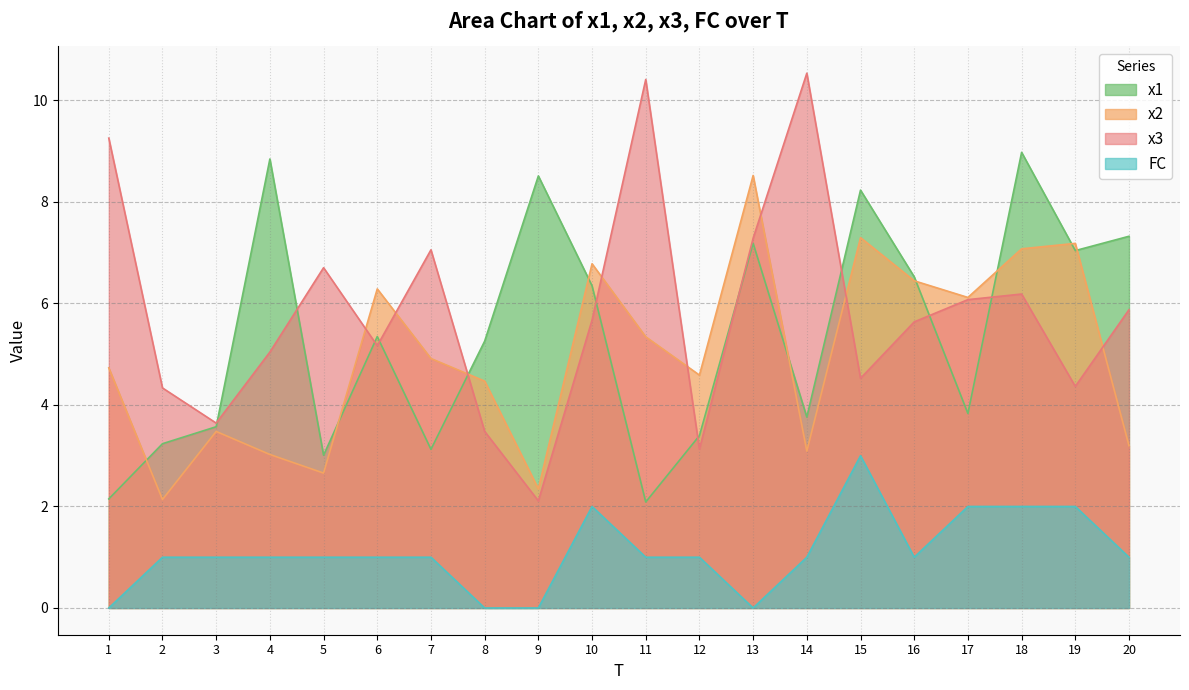

What is the value of the x2 point at the 18th from the left?

7.1